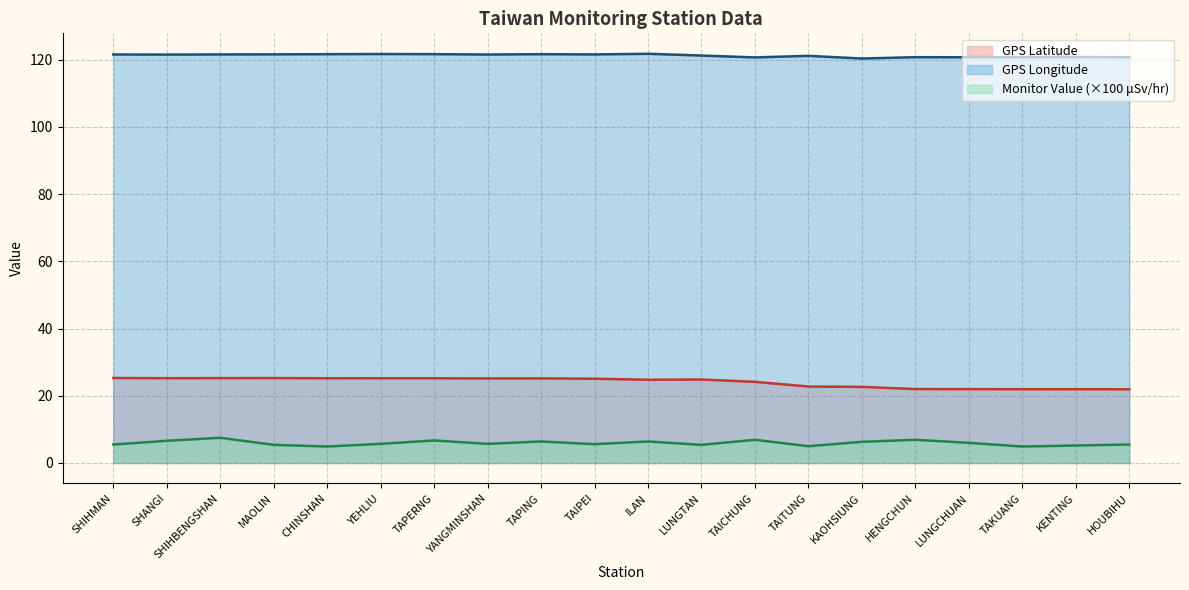

At which category does the chart reach its peak across all series?

ILAN